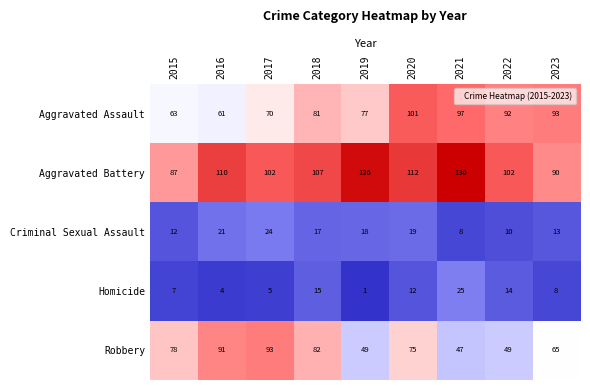

Rank the series by their maximum value, from lowest to highest.

Criminal Sexual Assault, Homicide, Robbery, Aggravated Assault, Aggravated Battery